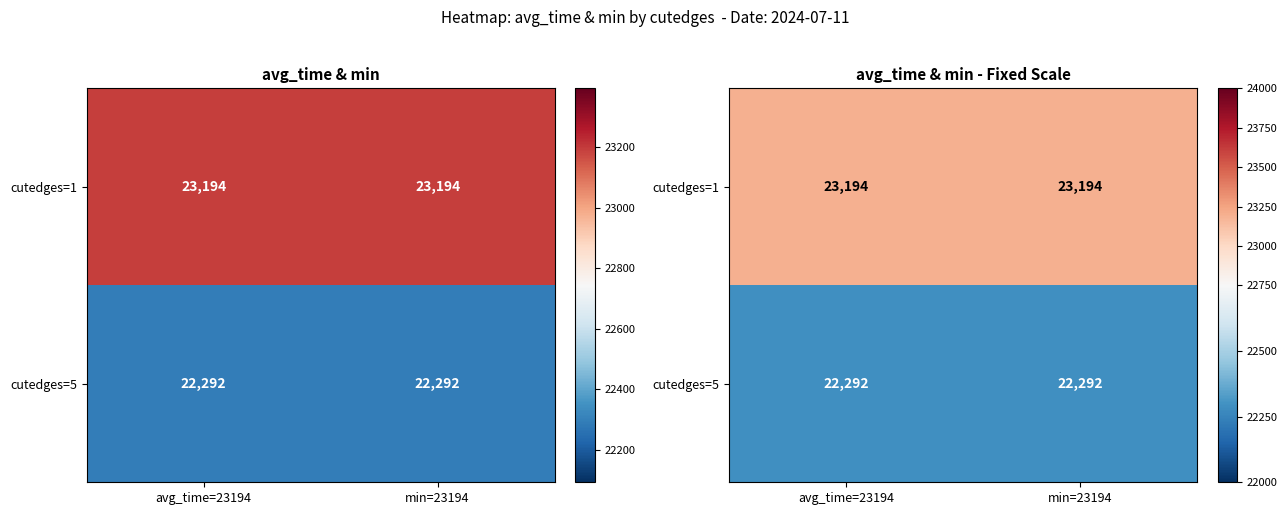

Between min=23194 and avg_time=23194, which is larger?

min=23194